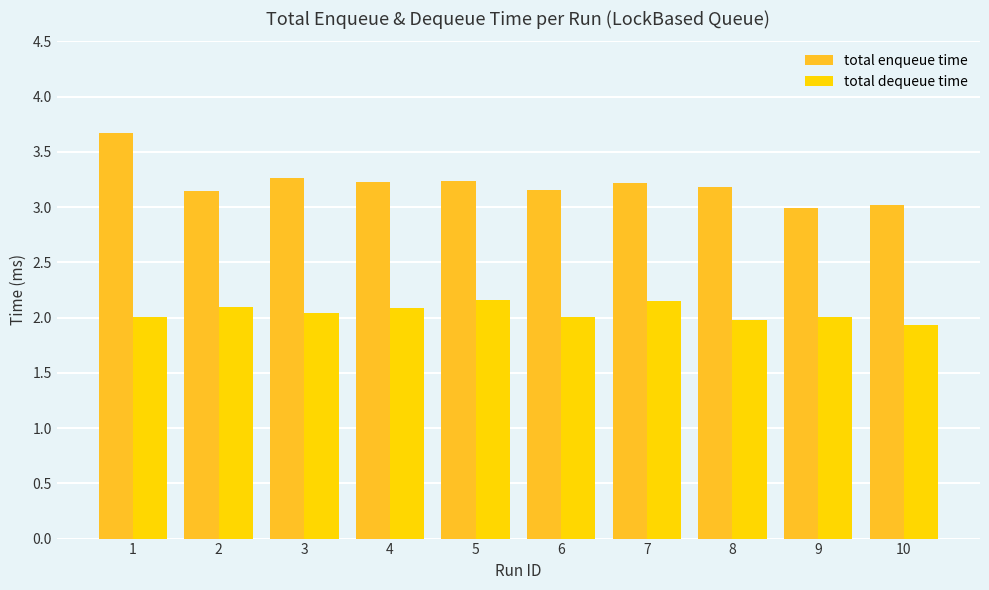

Is the value of total enqueue time at 2 greater than the value of total dequeue time at 3?

Yes